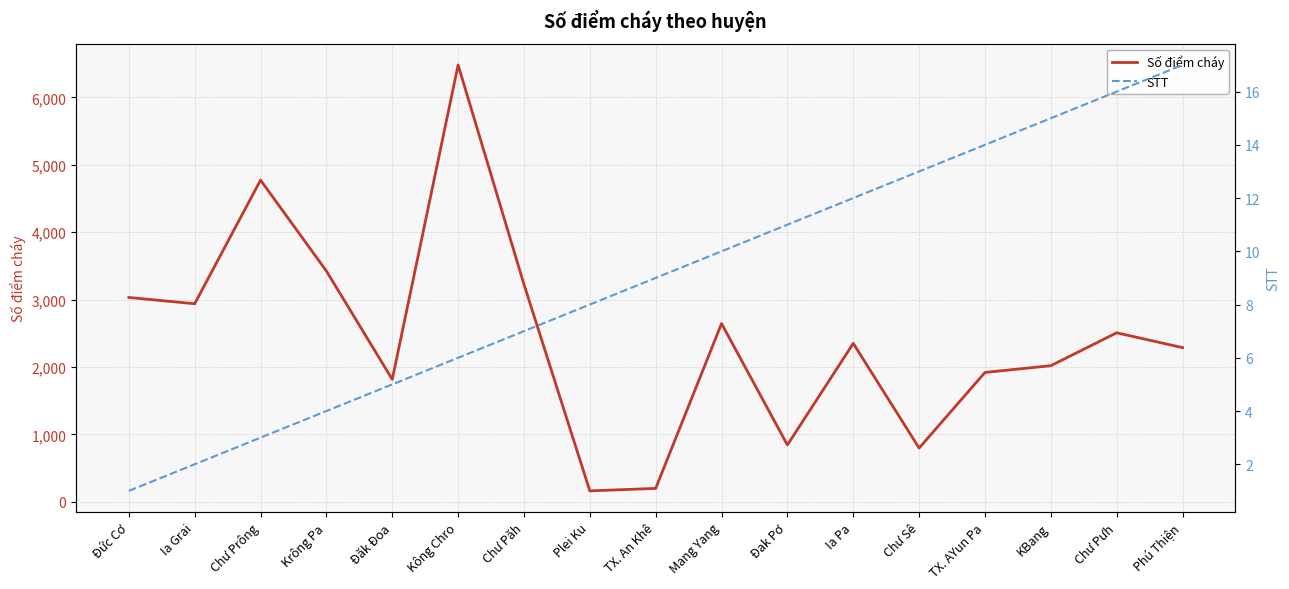

Rank the series at Đak Pơ from lowest to highest value.

STT, Số điểm cháy